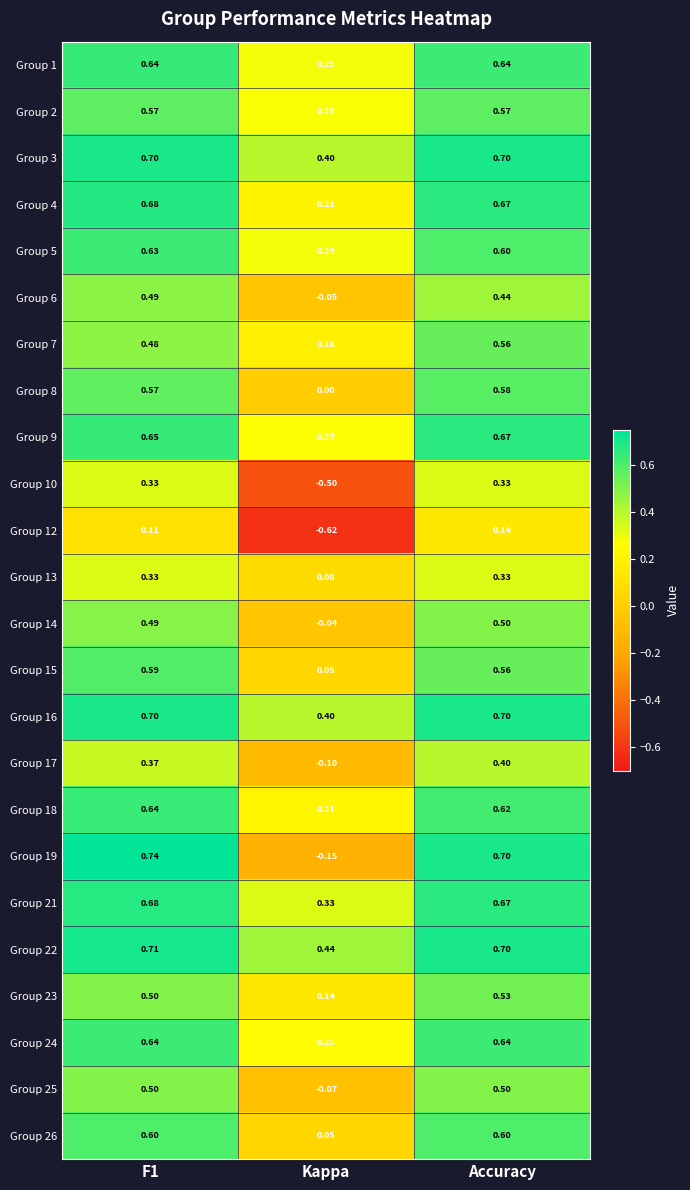

What is the total value across all series at Kappa?

2.3